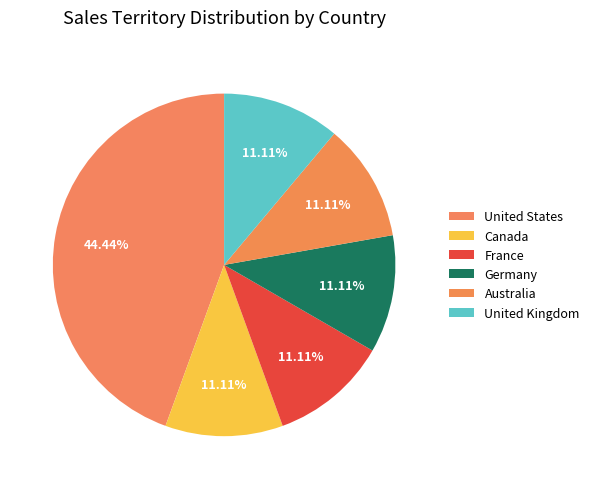

Count the number of slices in the pie.

6